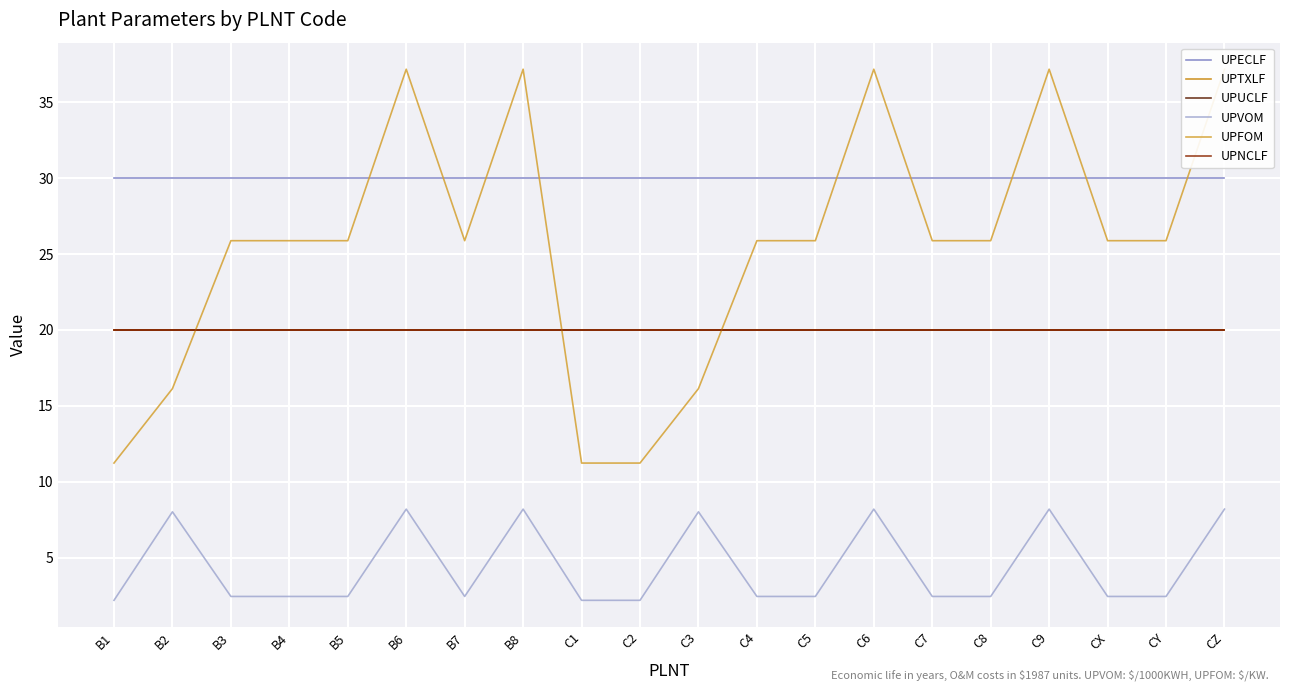

Reading right to left, what are all the values shown in this chart?

UPECLF: 30.0	30.0	30.0	30.0	30.0	30.0	30.0	30.0	30.0	30.0	30.0	30.0	30.0	30.0	30.0	30.0	30.0	30.0	30.0	30.0
UPTXLF: 20.0	20.0	20.0	20.0	20.0	20.0	20.0	20.0	20.0	20.0	20.0	20.0	20.0	20.0	20.0	20.0	20.0	20.0	20.0	20.0
UPUCLF: 20.0	20.0	20.0	20.0	20.0	20.0	20.0	20.0	20.0	20.0	20.0	20.0	20.0	20.0	20.0	20.0	20.0	20.0	20.0	20.0
UPVOM: 8.2	2.5	2.5	8.2	2.5	2.5	8.2	2.5	2.5	8.0	2.2	2.2	8.2	2.5	8.2	2.5	2.5	2.5	8.0	2.2
UPFOM: 37.2	25.9	25.9	37.2	25.9	25.9	37.2	25.9	25.9	16.1	11.2	11.2	37.2	25.9	37.2	25.9	25.9	25.9	16.1	11.2
UPNCLF: 20.0	20.0	20.0	20.0	20.0	20.0	20.0	20.0	20.0	20.0	20.0	20.0	20.0	20.0	20.0	20.0	20.0	20.0	20.0	20.0